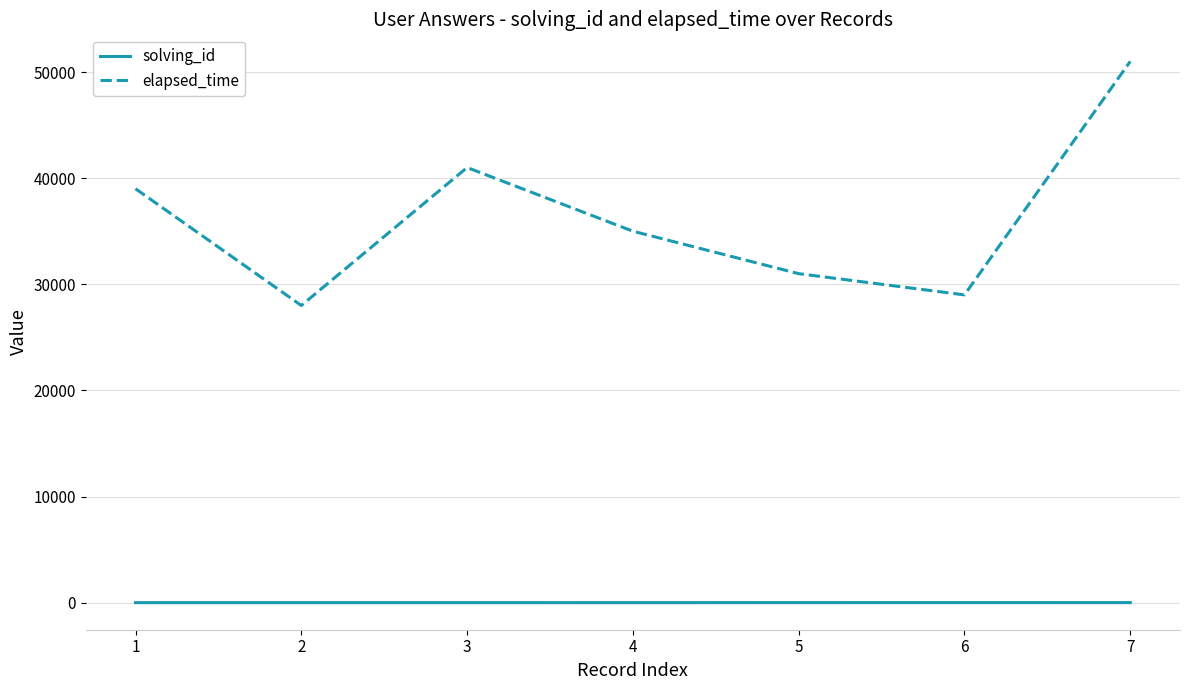

At which label is elapsed_time closest to 39500?

1